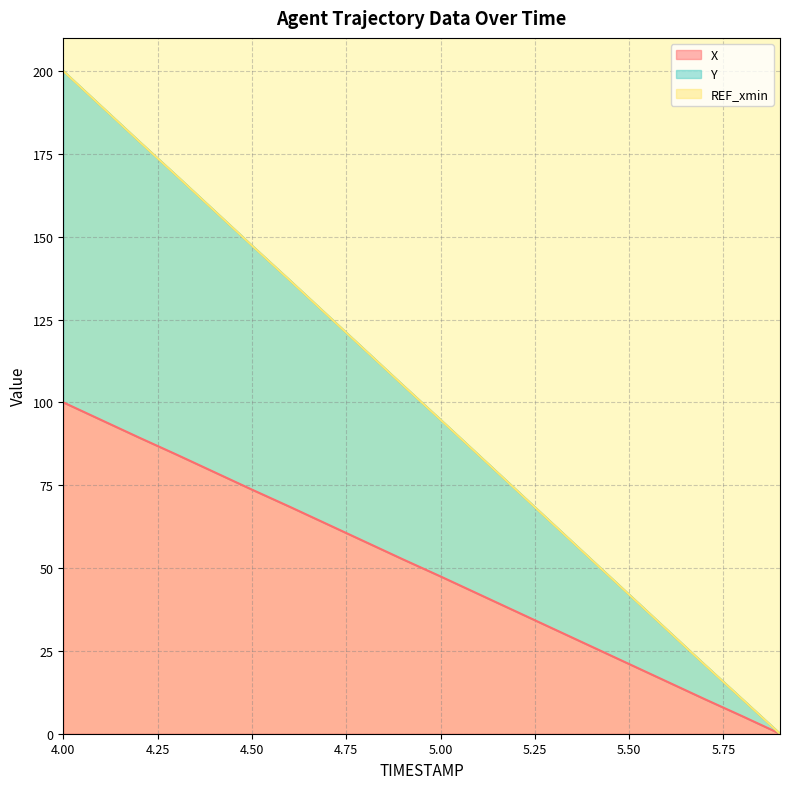

True or false: X and Y cross at least once.

False